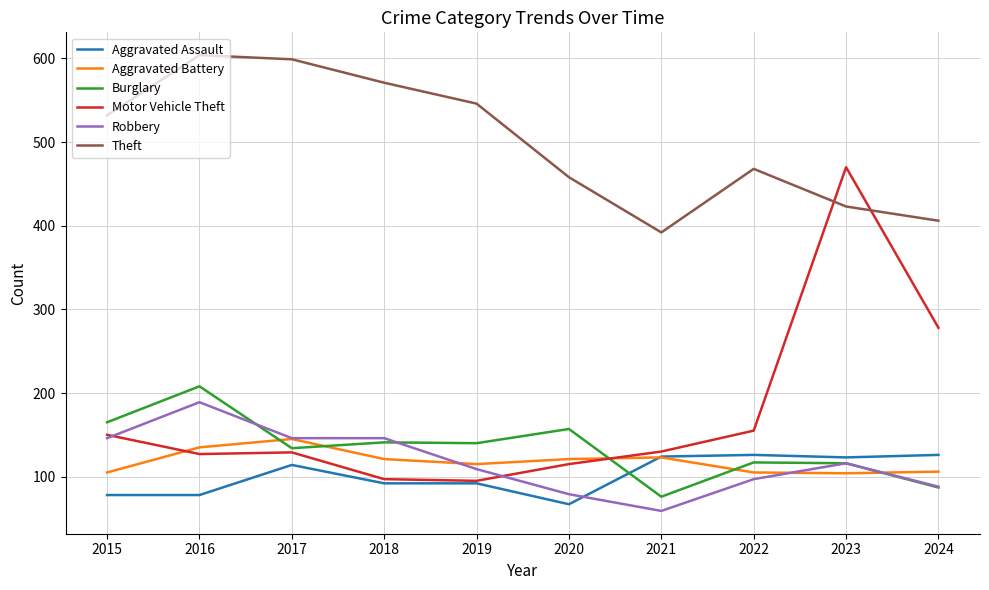

How many lines are shown in the chart?

6